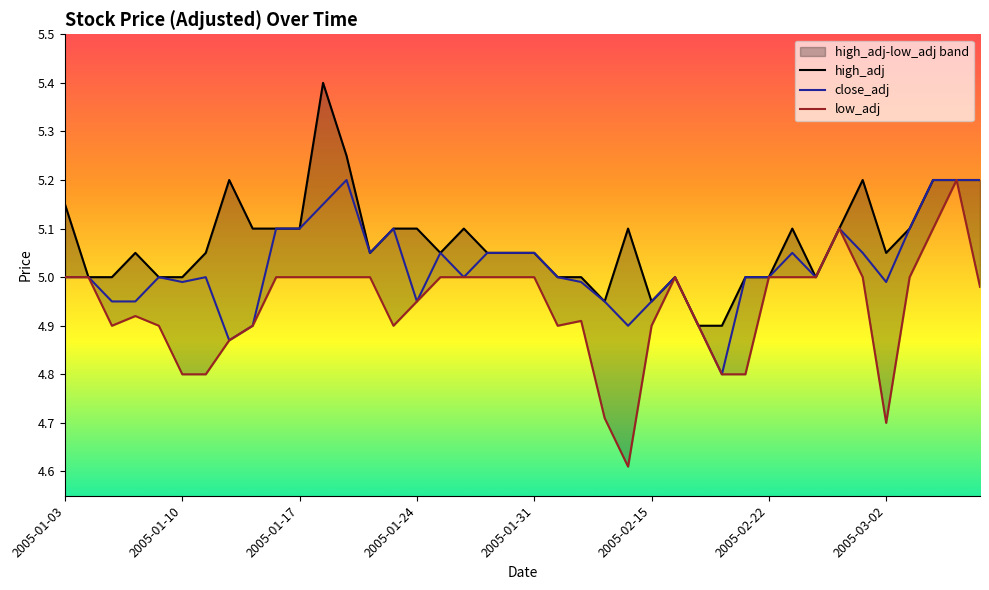

What is the greatest value displayed?

5.4